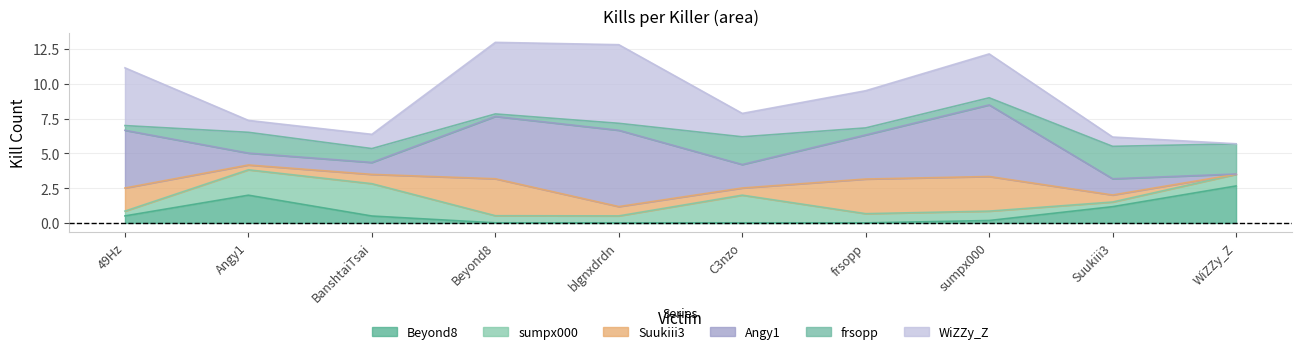

Which category has the highest value in the Beyond8 series?

WiZZy_Z